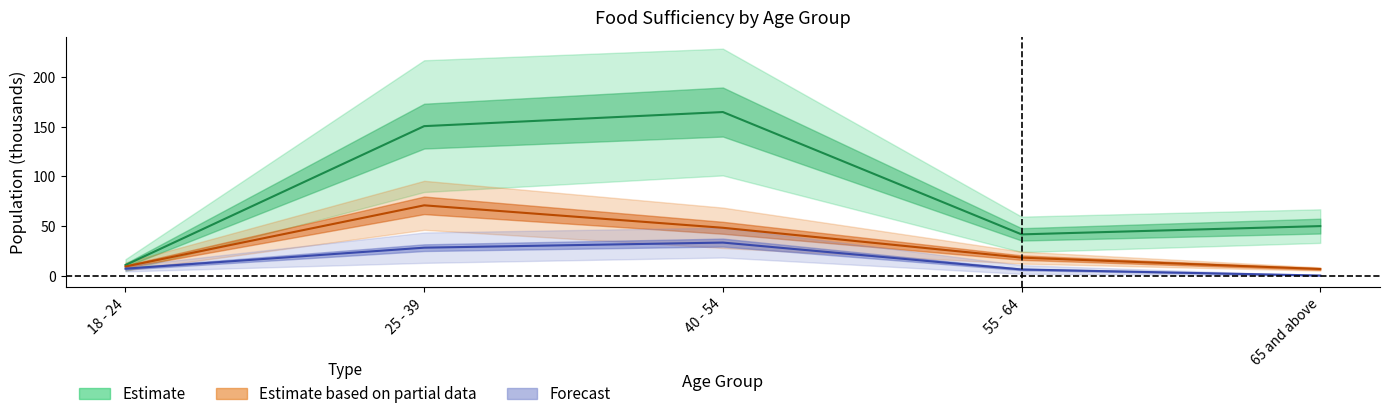

Reading left to right, list all the values displayed in this chart.

Enough of the types of food wanted: 10.5	150.5	164.7	41.5	49.8
Enough food, but not always the types wanted: 9.1	70.7	48.1	18.0	6.6
Sometimes not enough to eat: 6.9	28.1	33.2	6.1	0.0